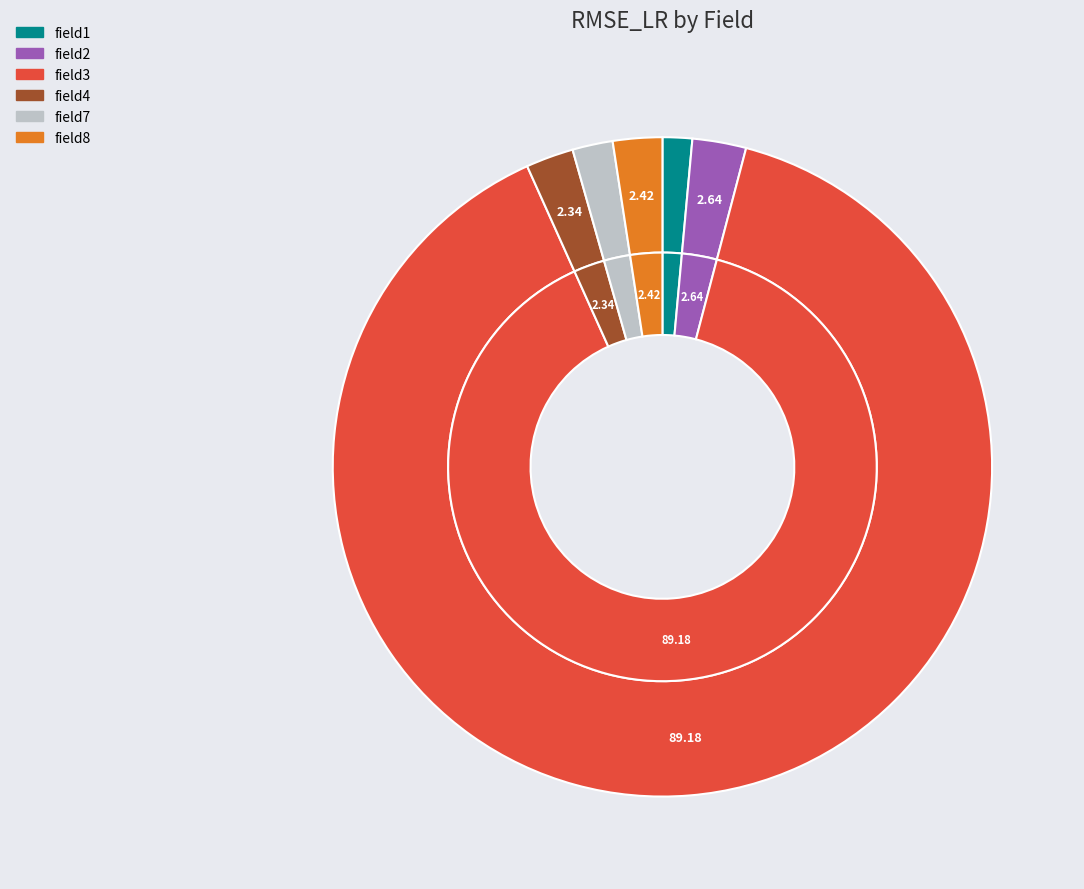

How many segments does this pie chart have?

6